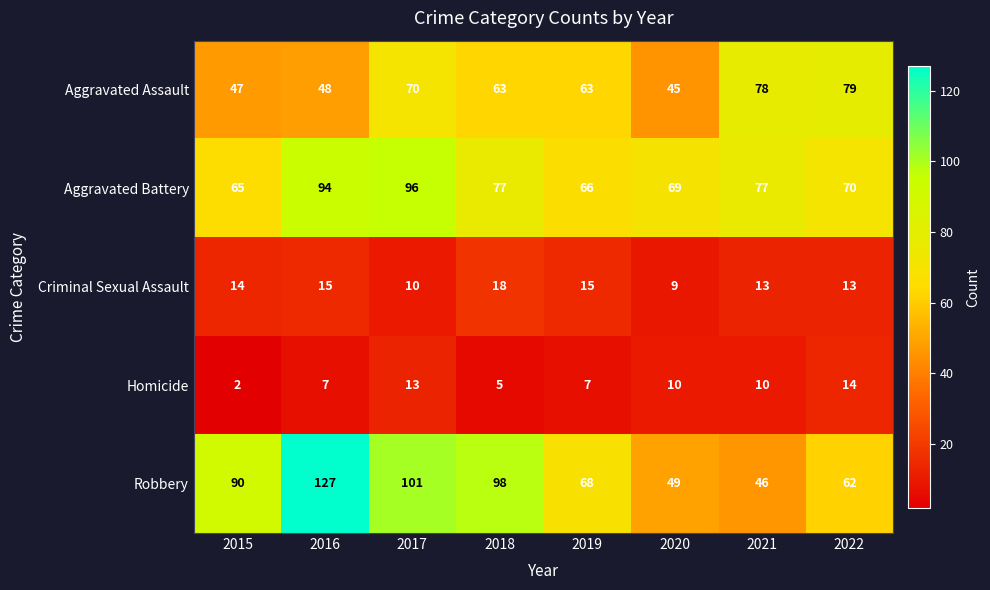

The Robbery series shows 127 at 2016. True or false?

True